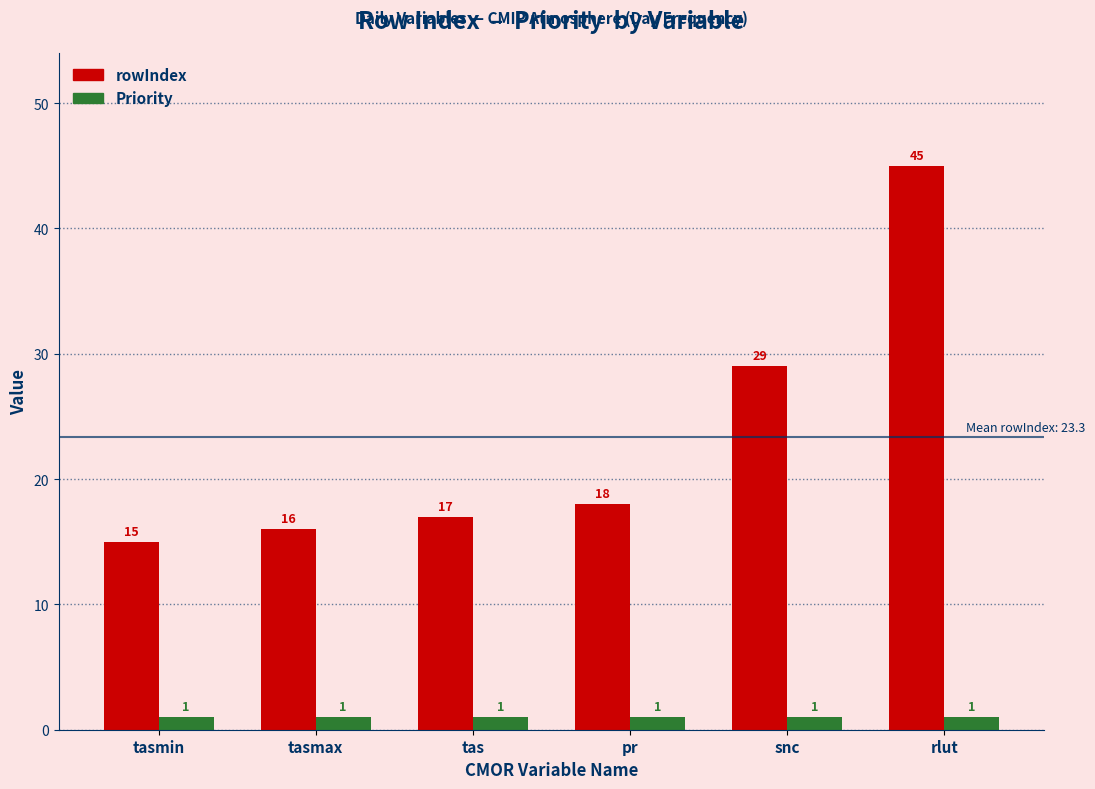

Which series has the largest total across all categories?

rowIndex